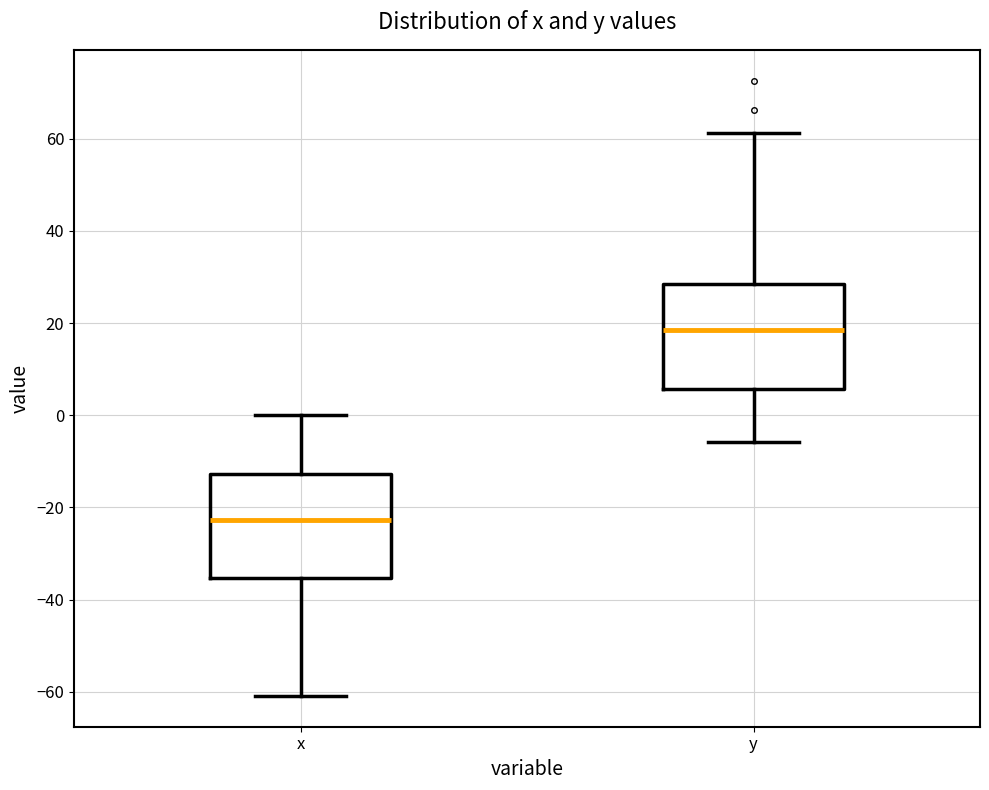

Reading left to right, read every box against the y-axis: the position of its median line, the range the box covers, and the ends of its whiskers. The values are not printed on the chart, so give them approximately, as read against the axis.

x: median -22, box -36 to -12, whiskers -60 to 0
y: median 18, box 6 to 28, whiskers -6 to 62